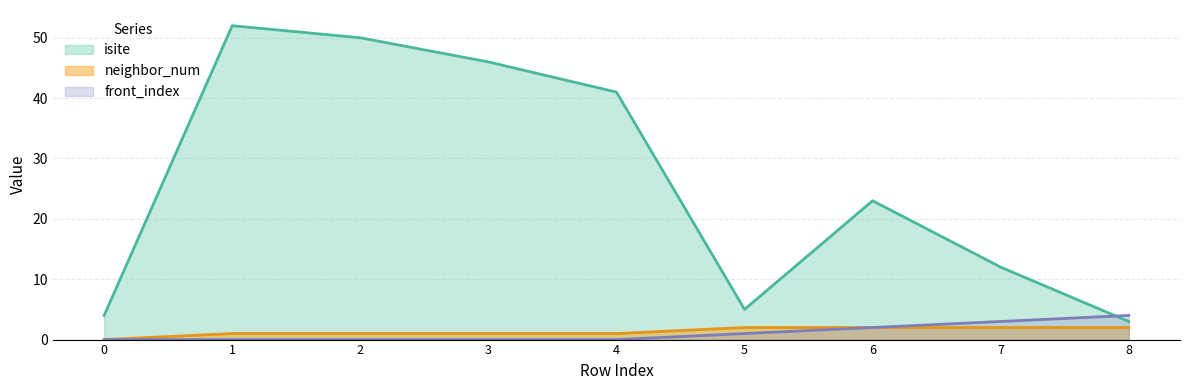

The value of isite at 4 is 68. True or false?

False